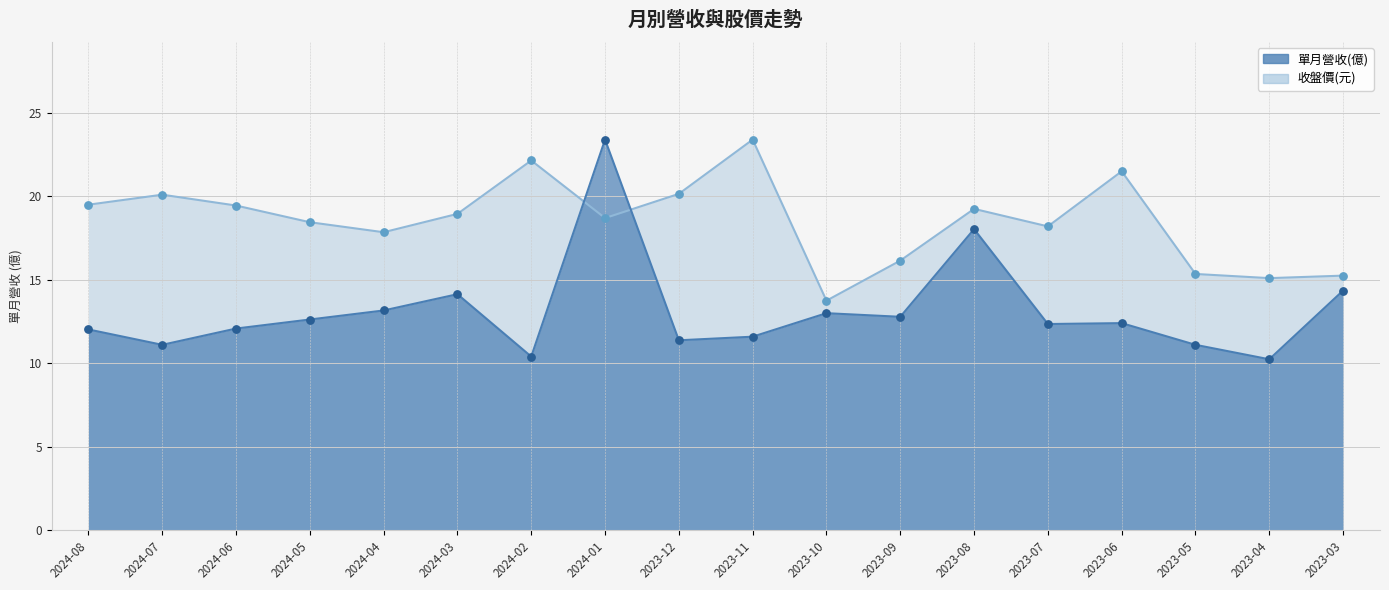

At which category is the sum across all series the highest?

2024-01